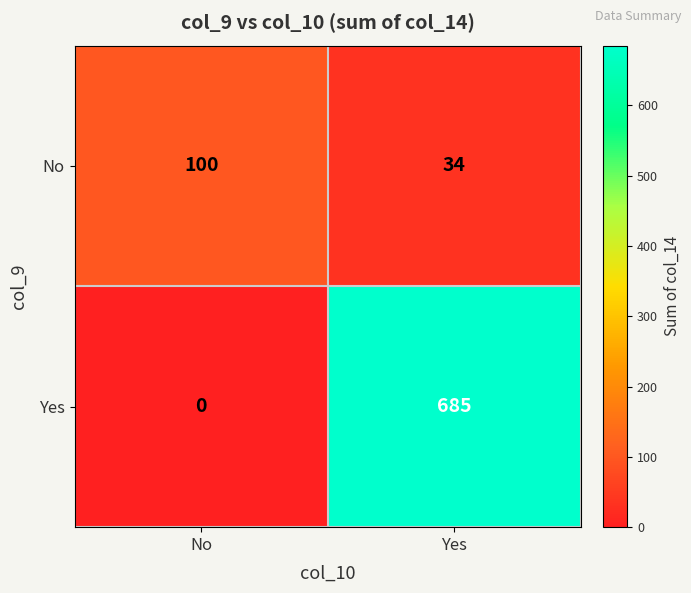

Which label corresponds to the smallest value in the chart?

No